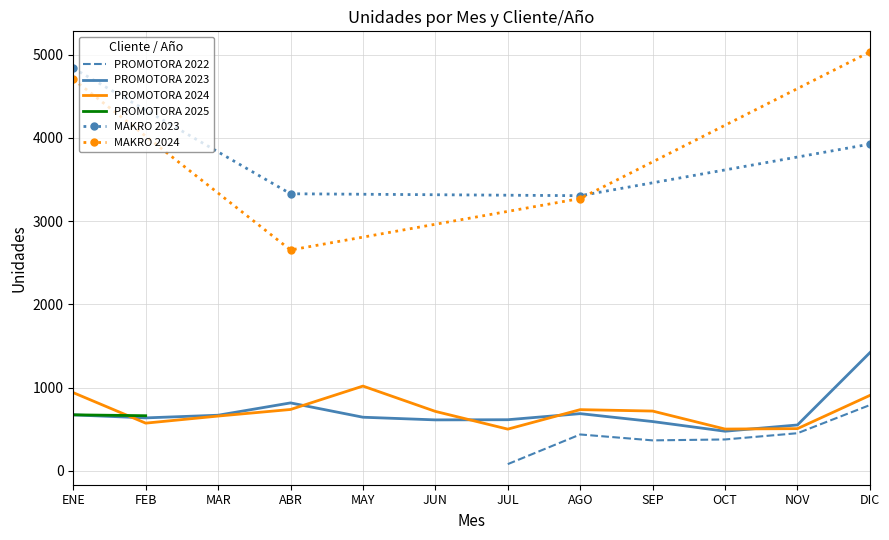

Is it true that PROMOTORA 2023 equals 613 at JUN?

True